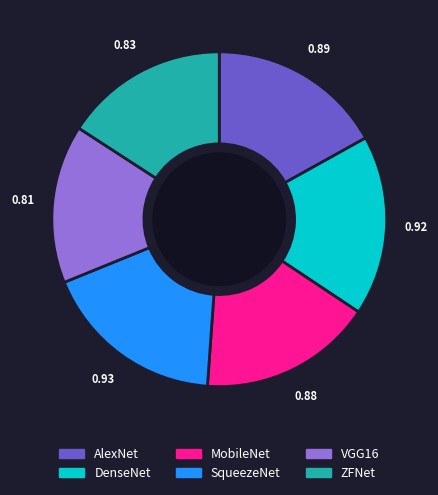

What is the ratio of the value at VGG16 to the value at MobileNet?

0.9